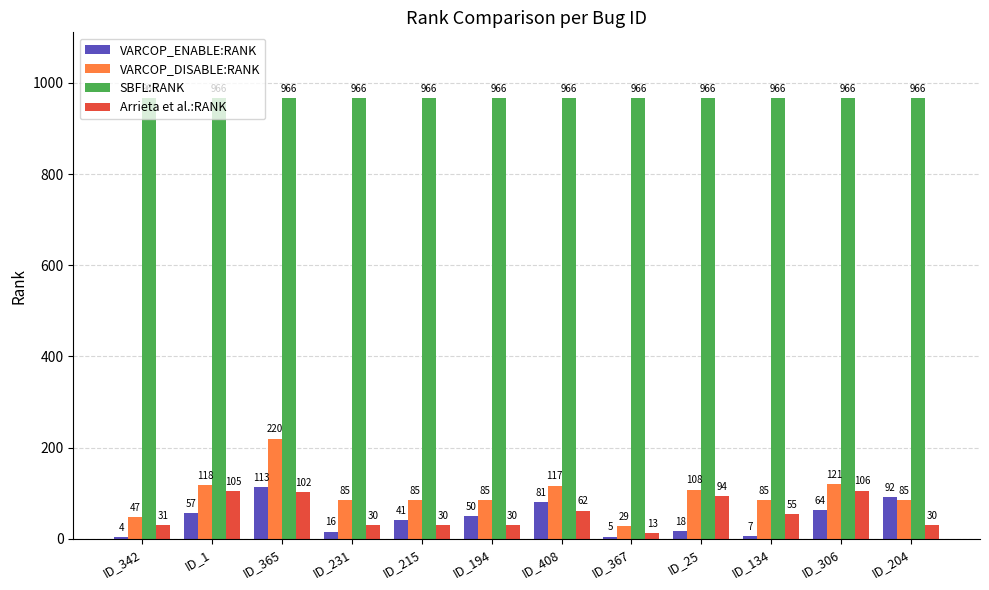

Does the chart contain stacked bars?

No